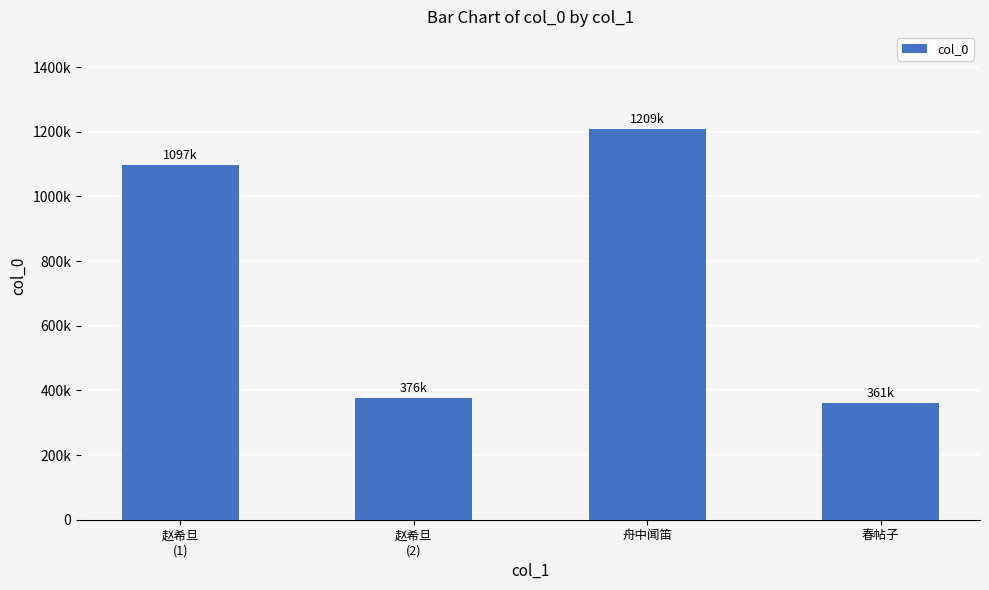

What is the change in value from 赵希旦
(2) to 春帖子?

-14821